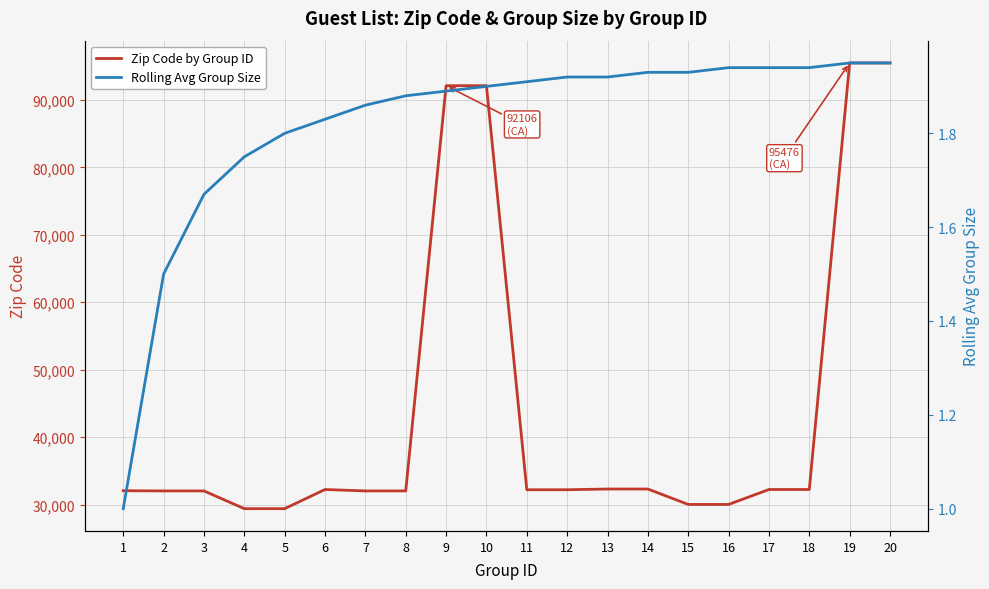

True or false: Rolling Avg Group Size has more than 1 points higher than both neighbors.

False